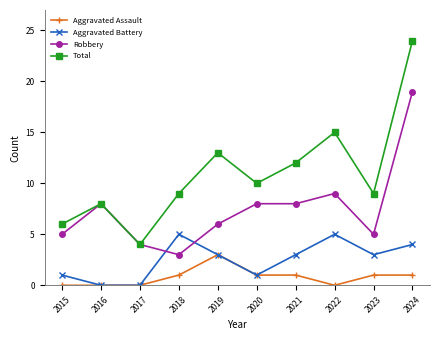

True or false: Aggravated Battery has more than 0 interior local peaks.

True